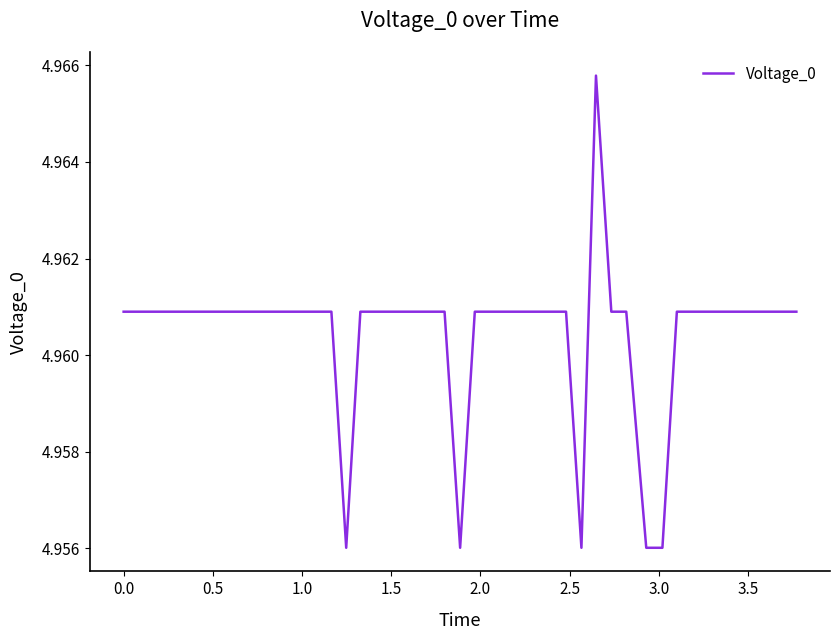

How many lines are shown in the chart?

1